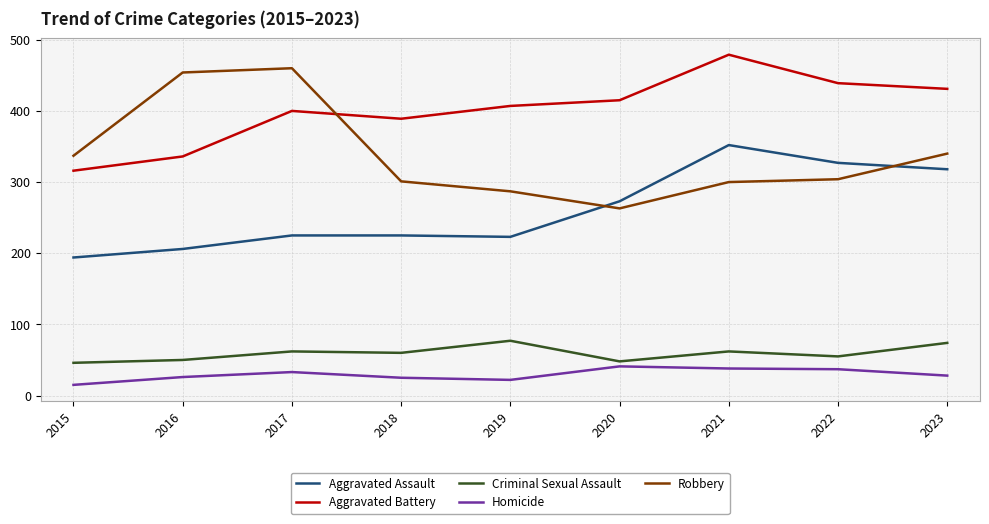

Is it true that Aggravated Assault equals 87 at 2017?

False